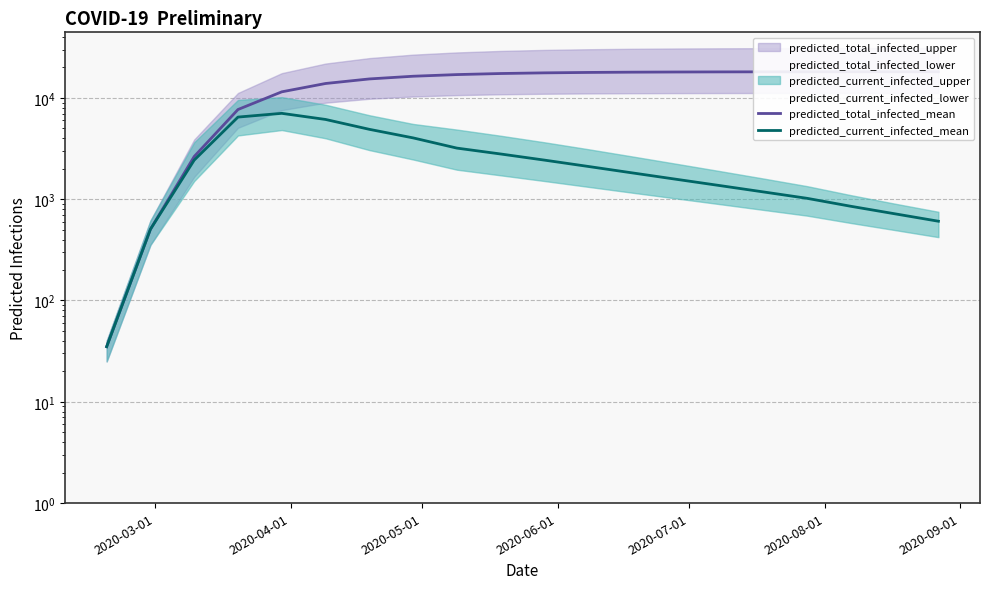

What is the sum of all predicted_current_infected_mean values?

51183